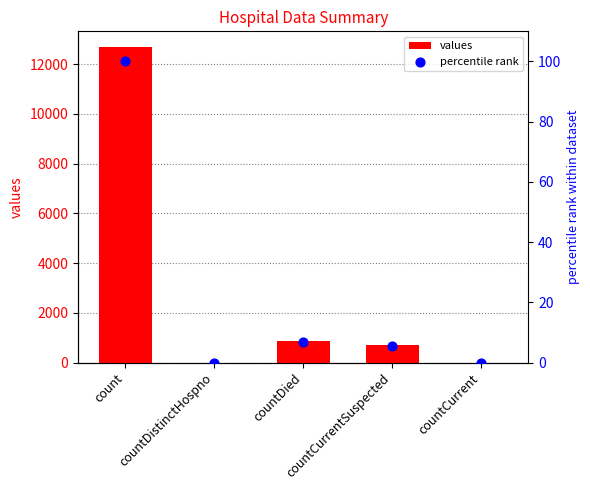

What are all the series names shown in the legend?

values, percentile rank